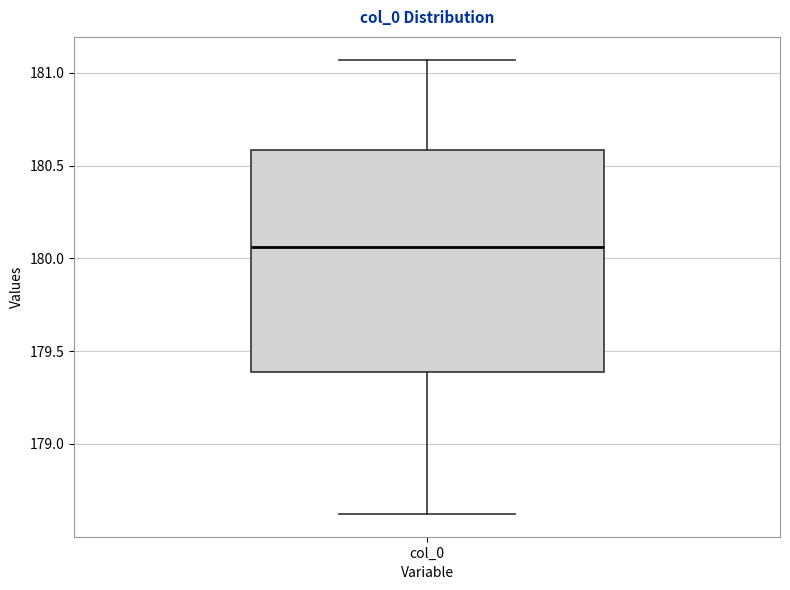

Where is the lower edge of the box for col_0 on the y-axis? The values are not printed on the chart, so give them approximately, as read against the axis.

179.40